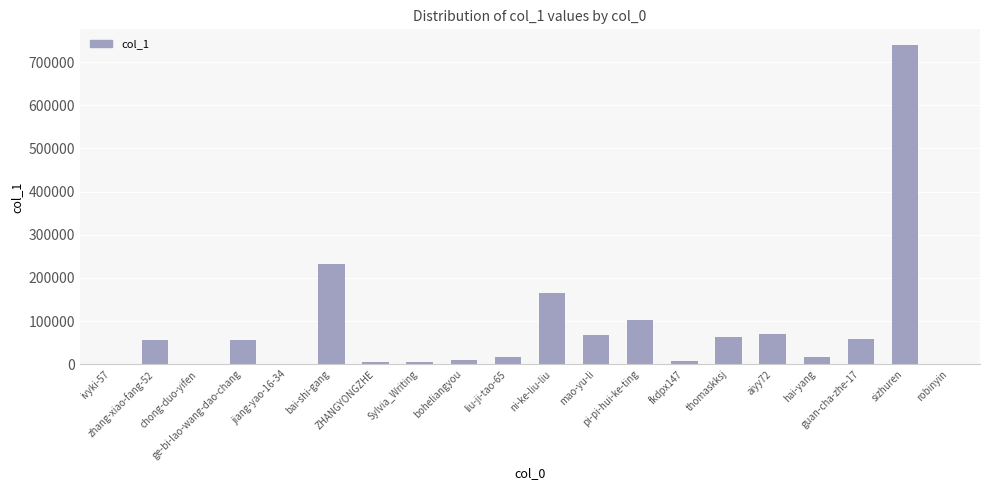

What is the sum of all values?

1671583